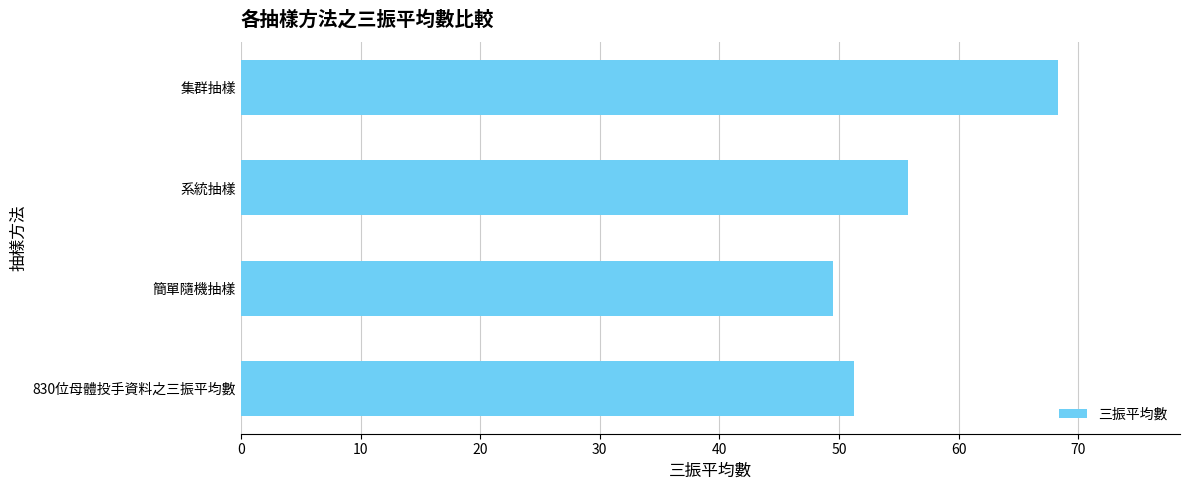

What is the sum of all values?

224.8